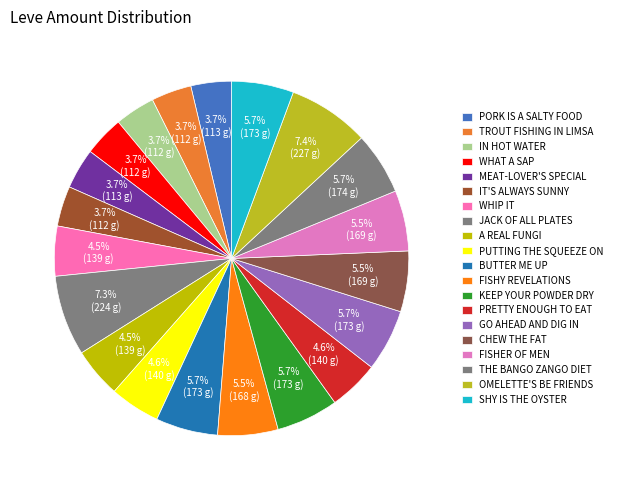

Does any single category account for the majority?

No